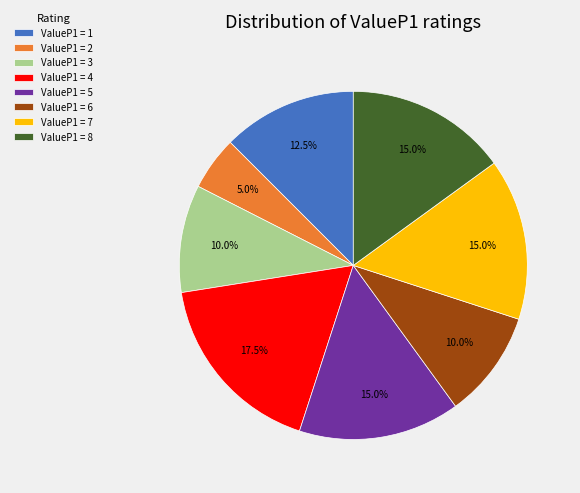

Which has a higher value, ValueP1 = 2 or ValueP1 = 7?

ValueP1 = 7